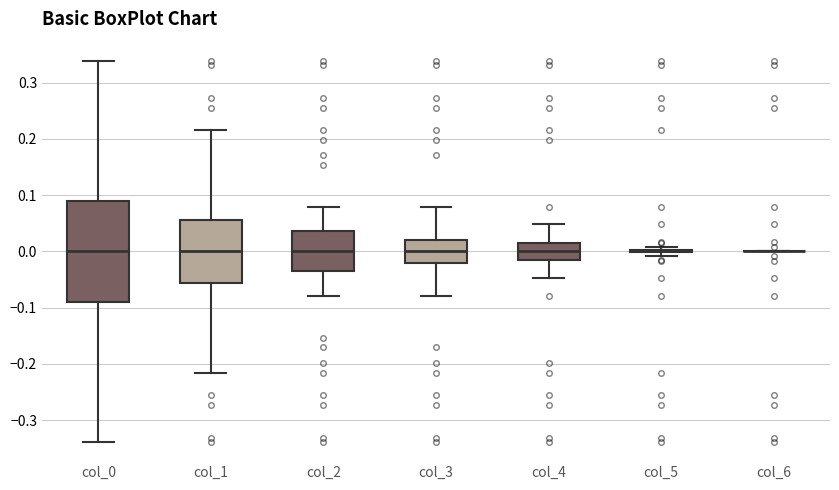

Comparing the boxes themselves (not the whiskers), which one is the tallest?

col_0